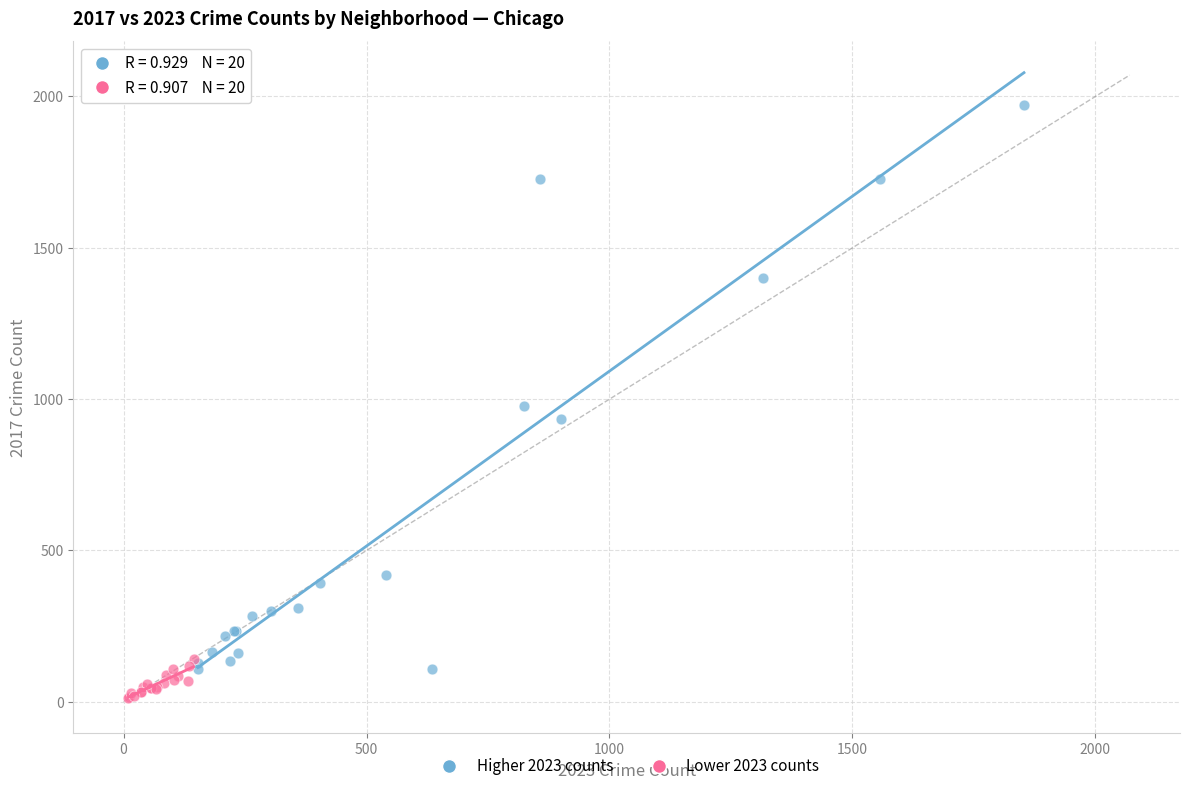

Which series reaches the minimum Y coordinate?

Lower 2023 counts